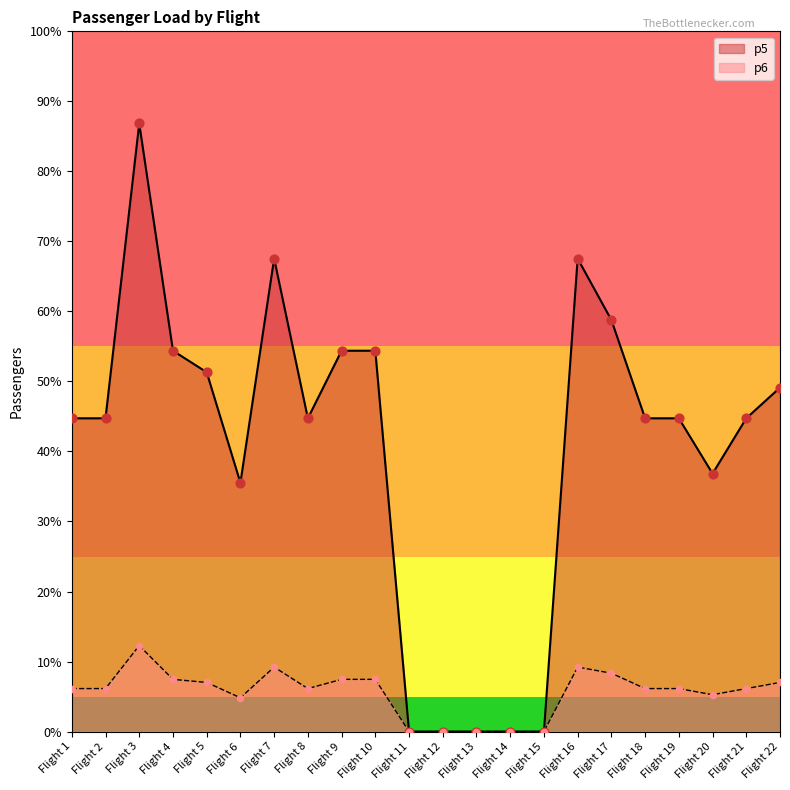

Which series has the widest spread of Y values?

p5